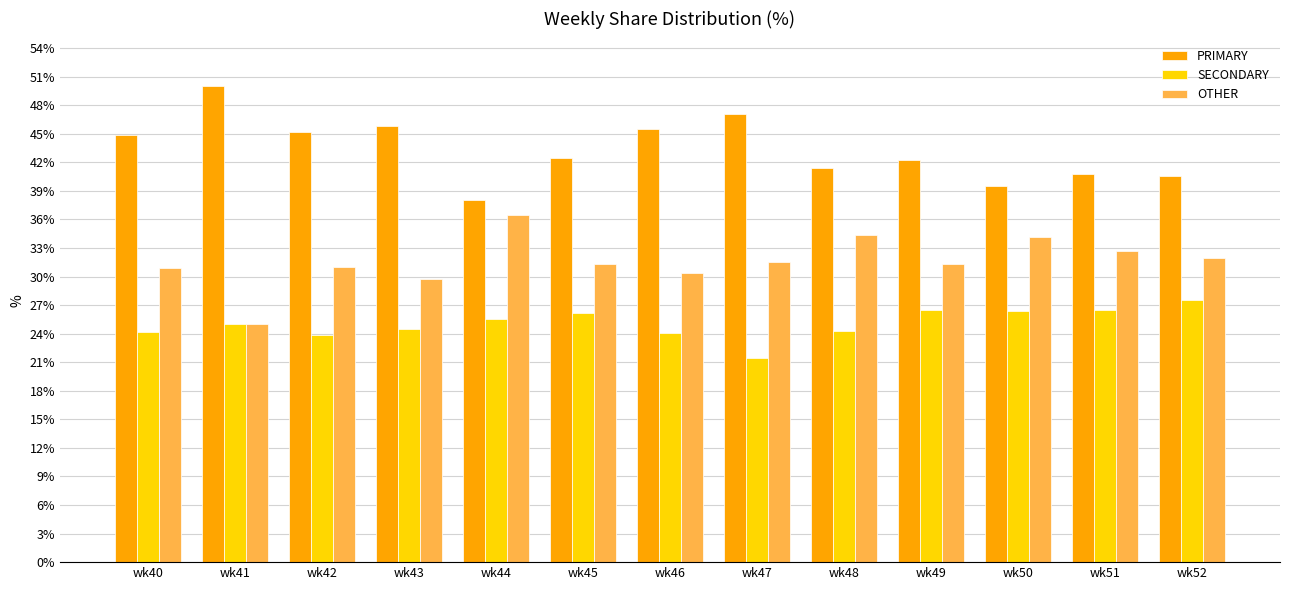

List the series in order of their peak value, lowest first.

SECONDARY, OTHER, PRIMARY